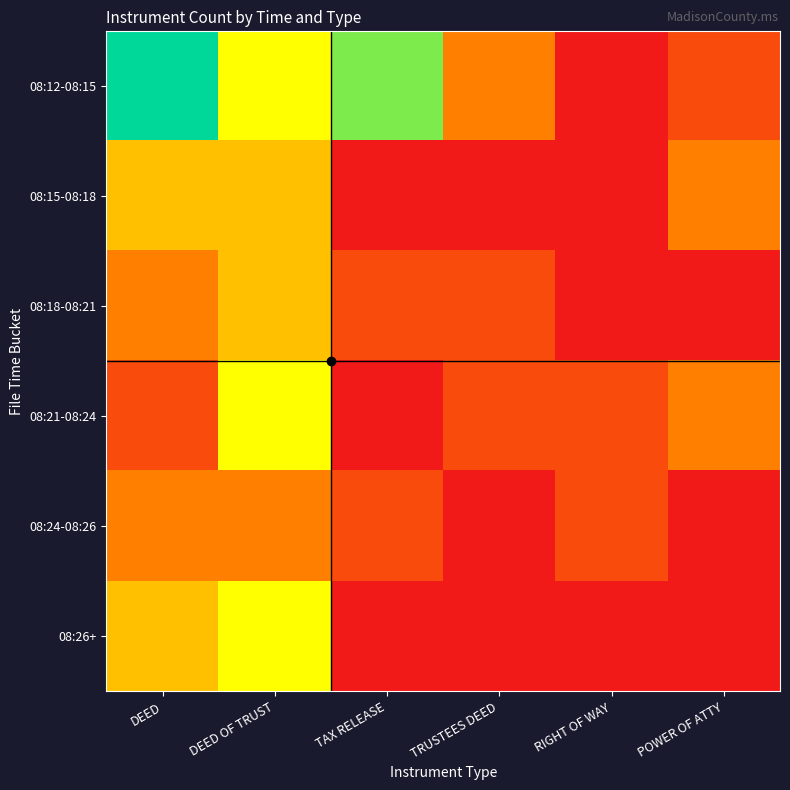

Which label corresponds to the smallest value in the chart?

RIGHT OF WAY